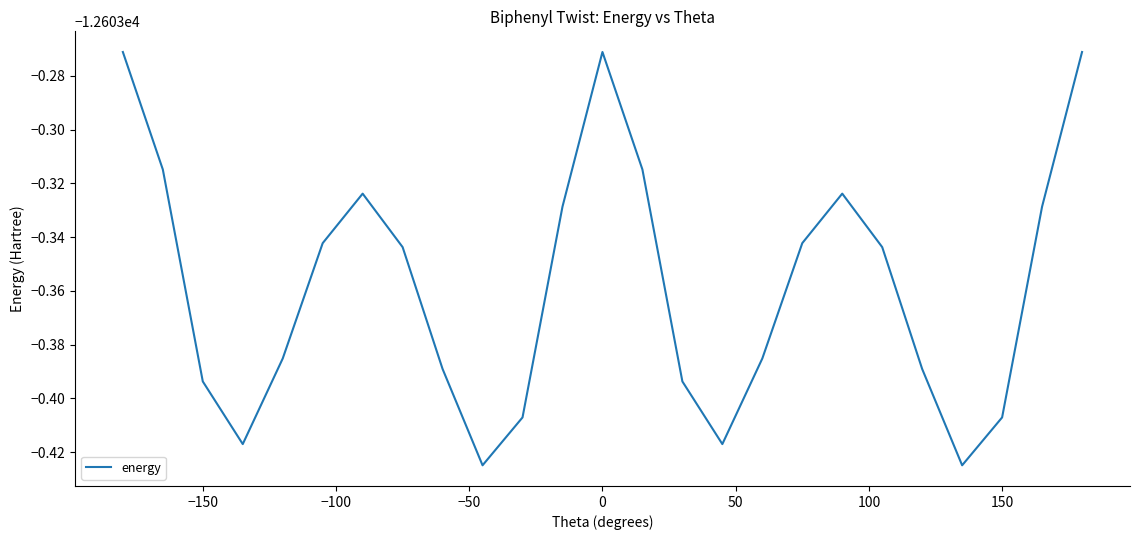

Does the chart have visible grid lines?

No